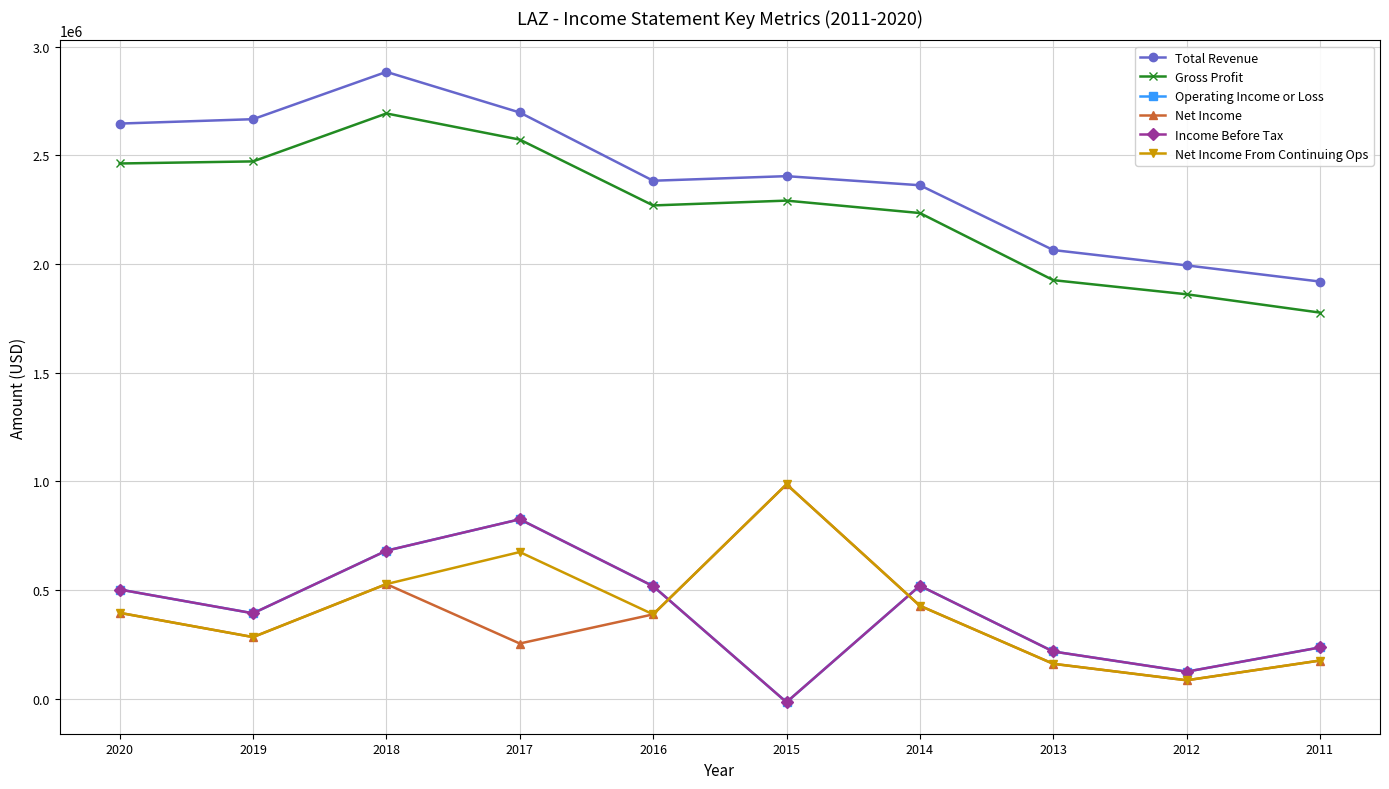

Is it true that Net Income equals 527100 at 2018?

True